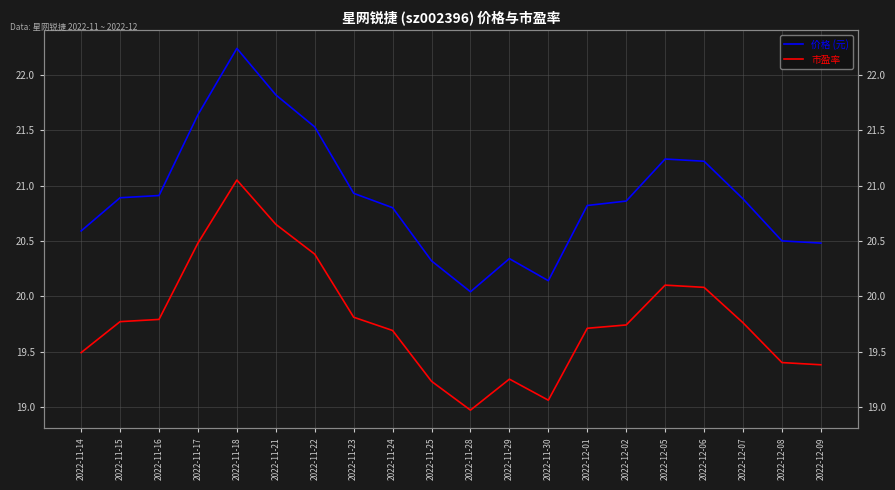

Which series has the largest total across all categories?

价格 (元)